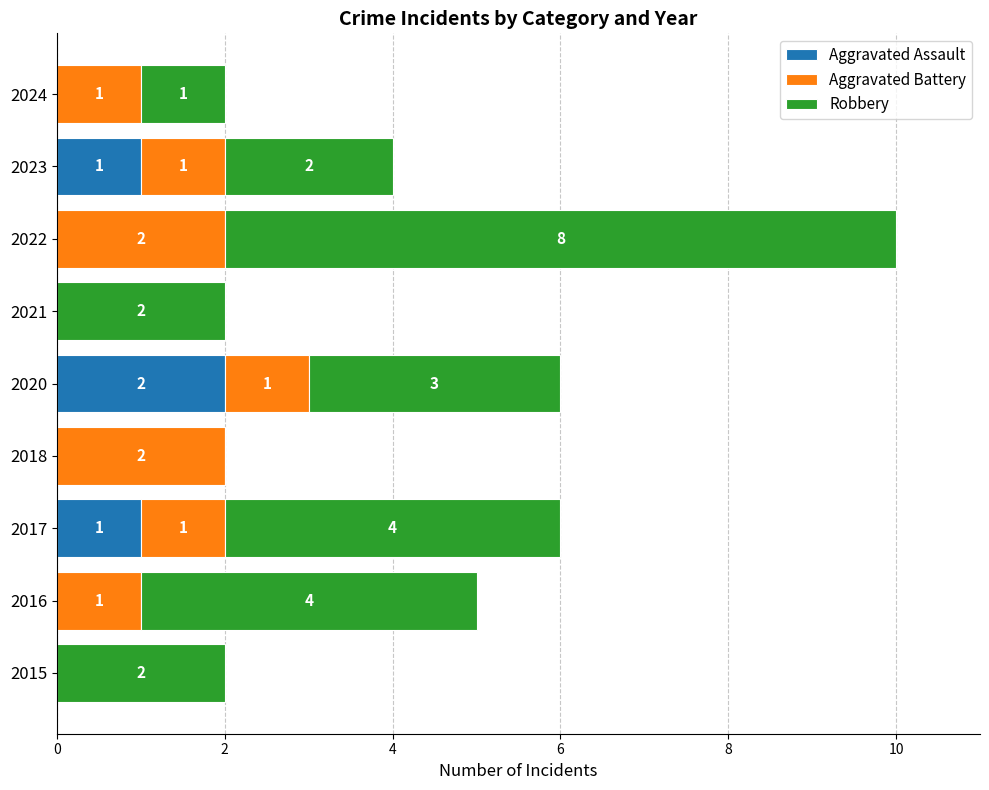

At which category is the sum across all series the highest?

2022